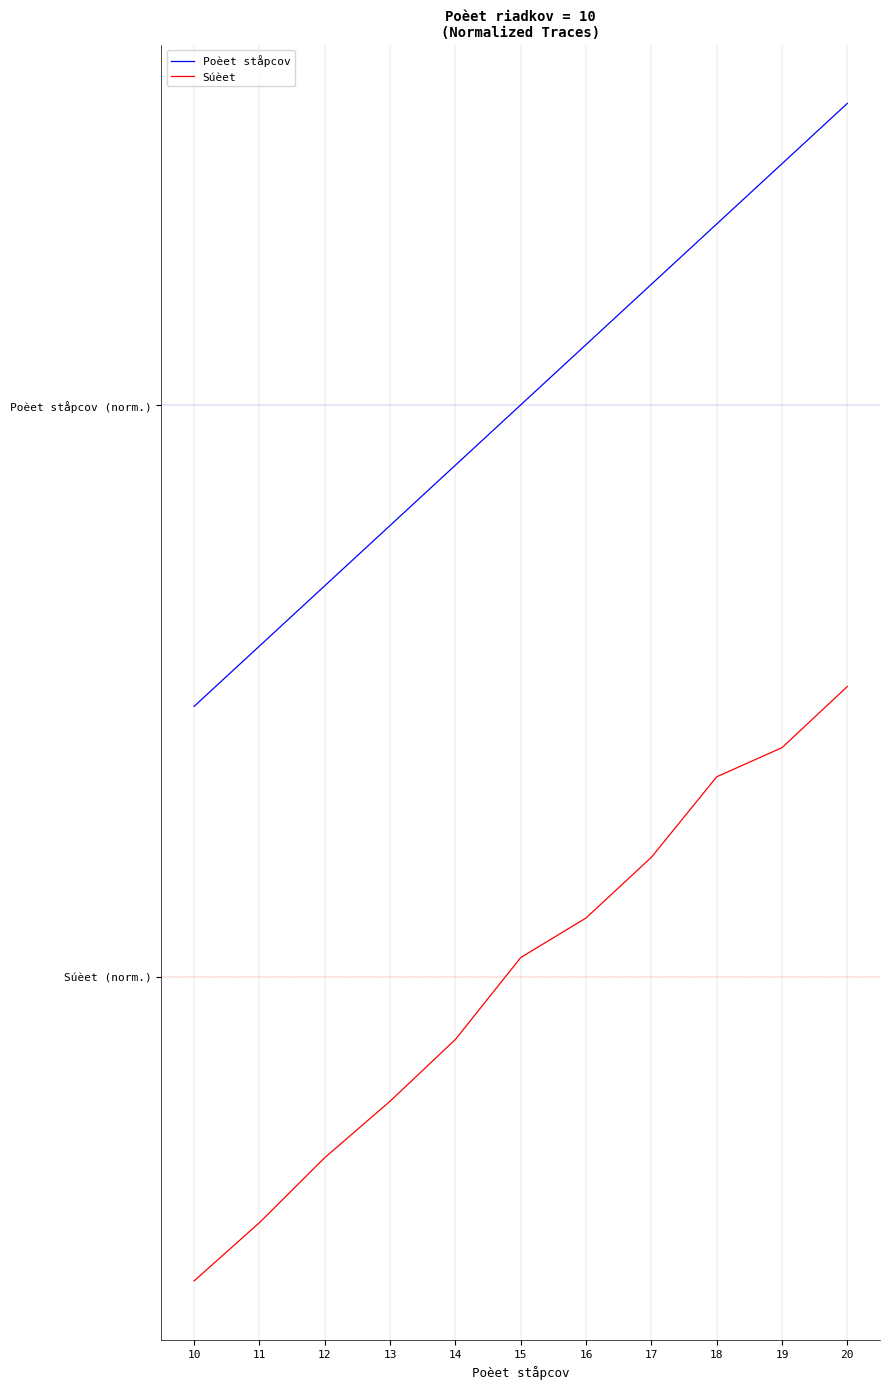

True or false: Súèet and Poèet ståpcov intersect in this chart.

False